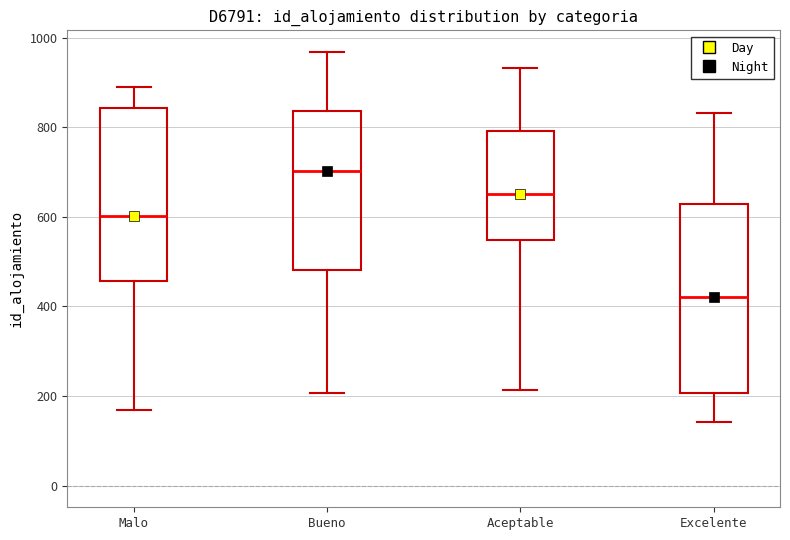

Where does the upper whisker of the box for Excelente end on the y-axis? The values are not printed on the chart, so give them approximately, as read against the axis.

840